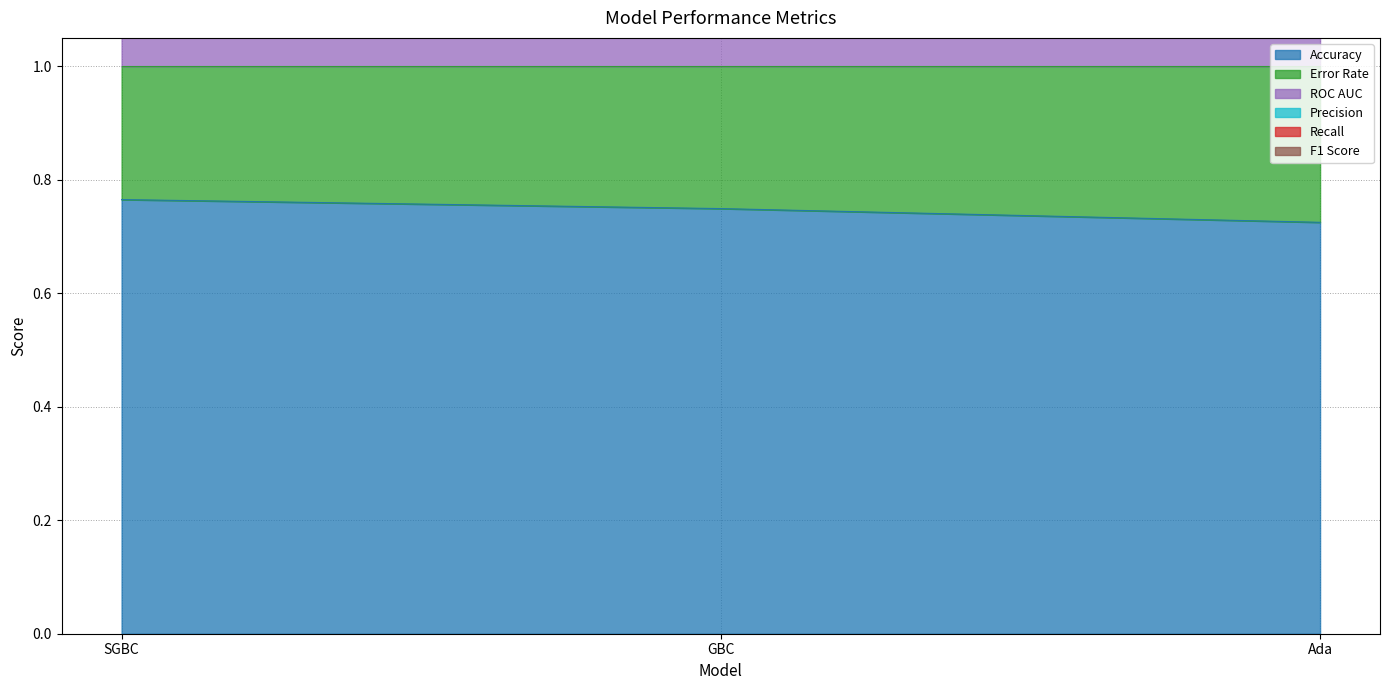

Does the chart have visible grid lines?

Yes